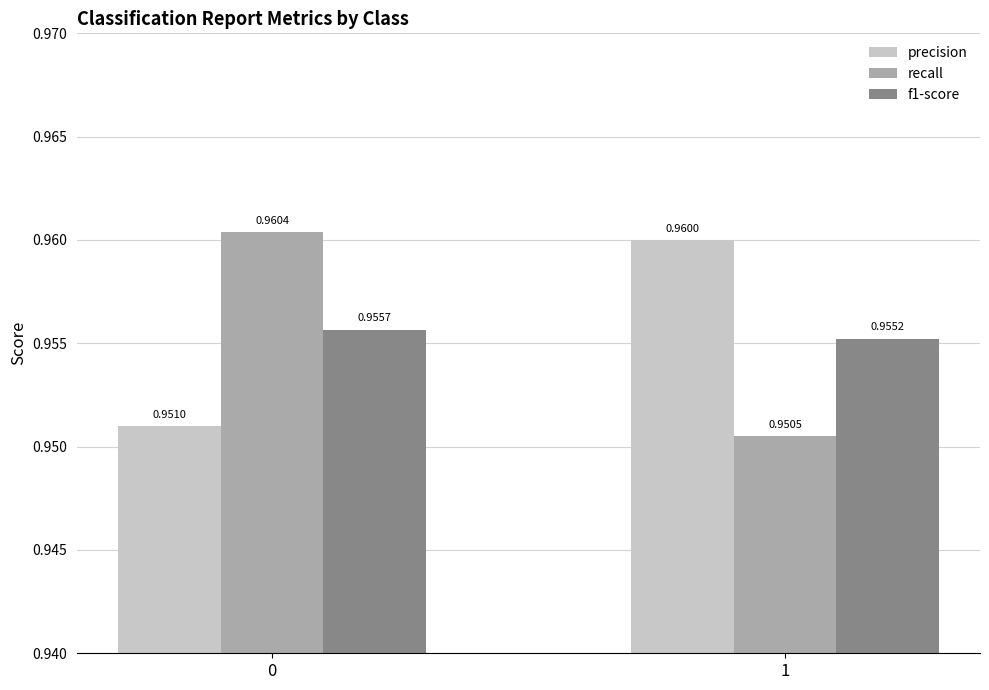

Are the bars grouped side by side (vs. stacked)?

Yes